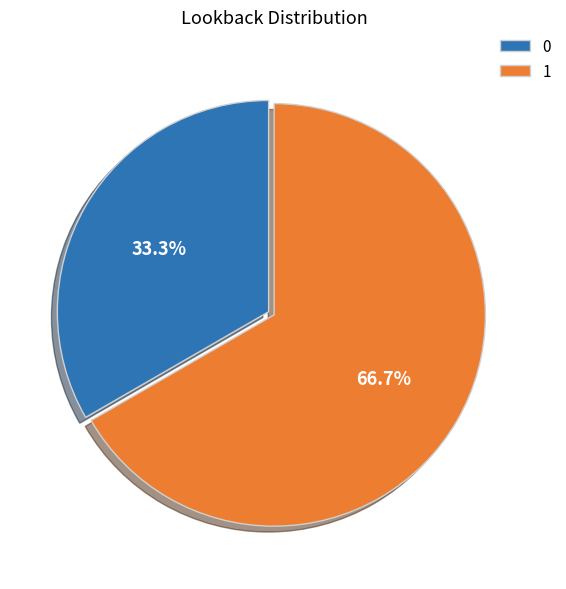

To the nearest percent, what is the average slice percentage?

50%